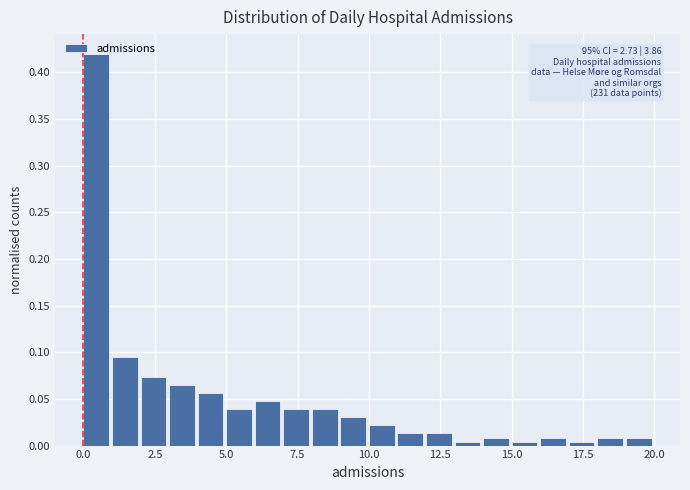

Read against the x-axis, roughly where is the centre of the tallest bar?

0.5